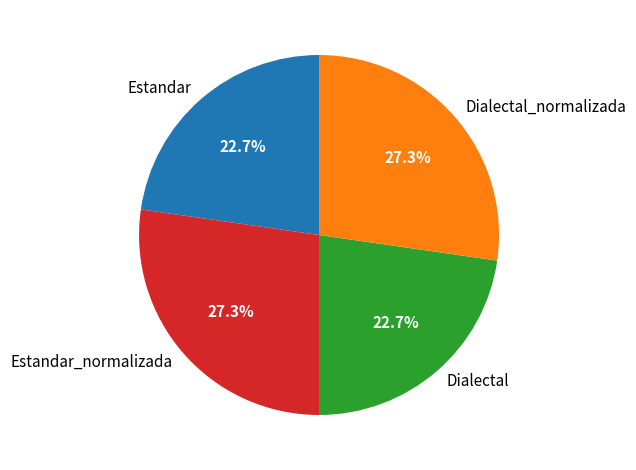

The Estandar_normalizada slice represents 19% of the pie. True or false?

False